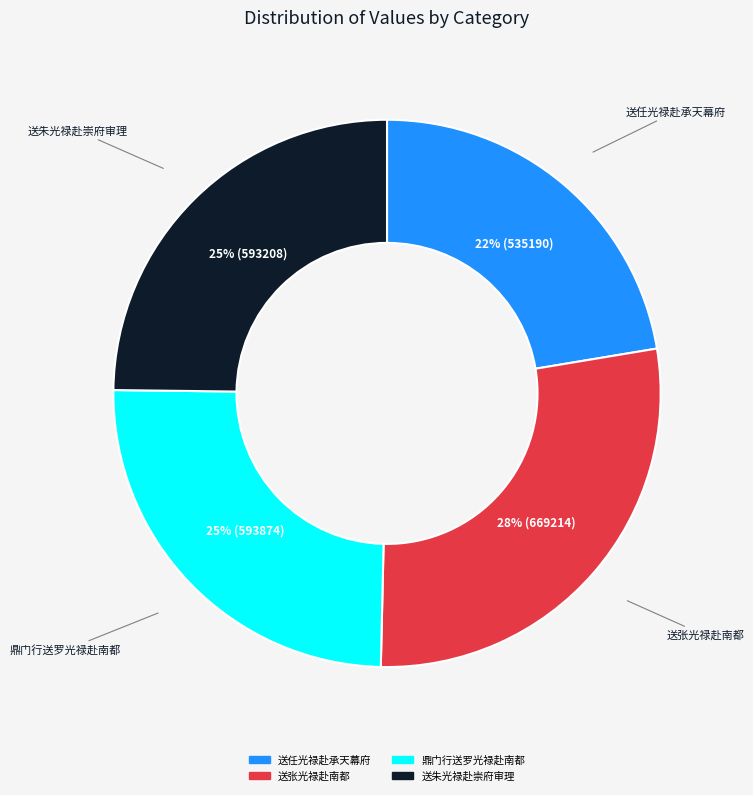

To the nearest percent, what percentage of the pie is 送任光禄赴承天幕府?

22%